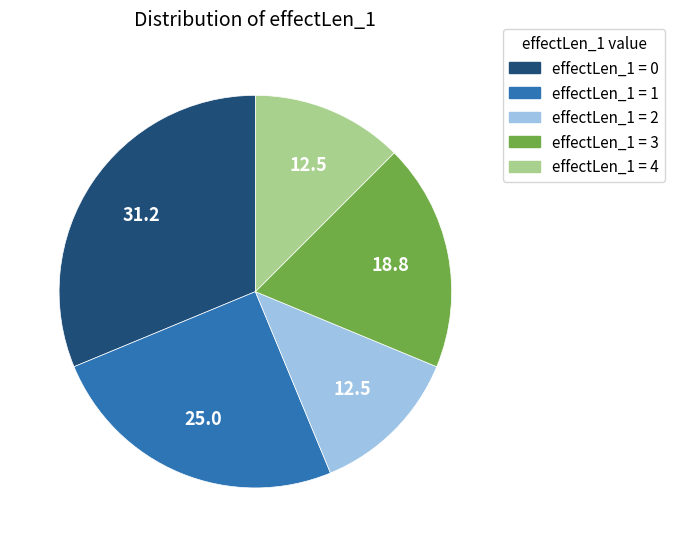

What is the ratio of the value at effectLen_1 = 1 to the value at effectLen_1 = 2?

2.0